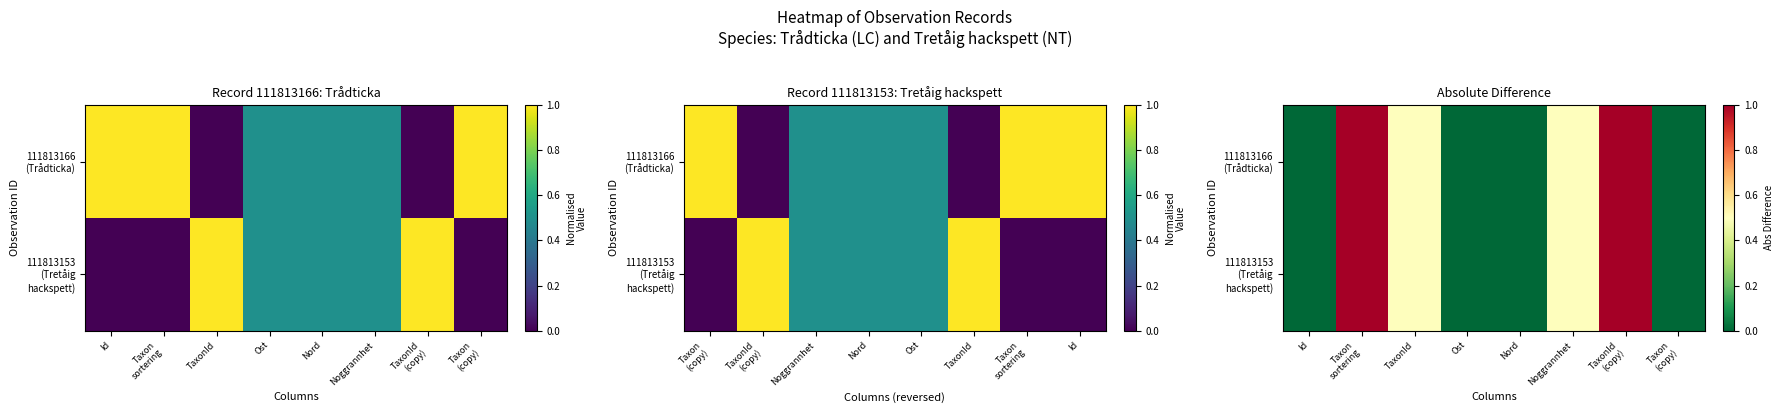

Which series has the largest range (max minus min)?

111813166 (Trådticka)